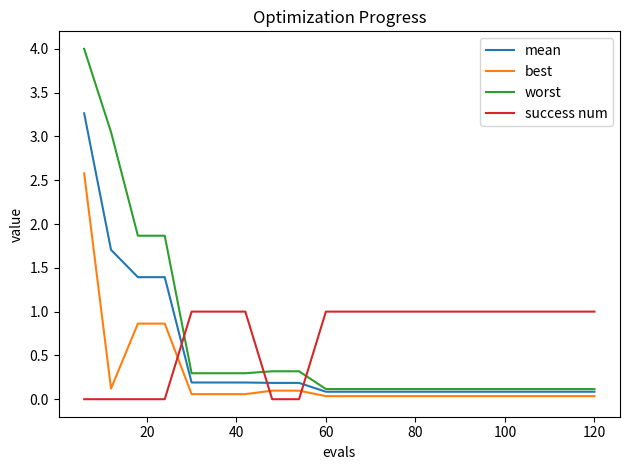

How many intersections are there between mean and success num?

3